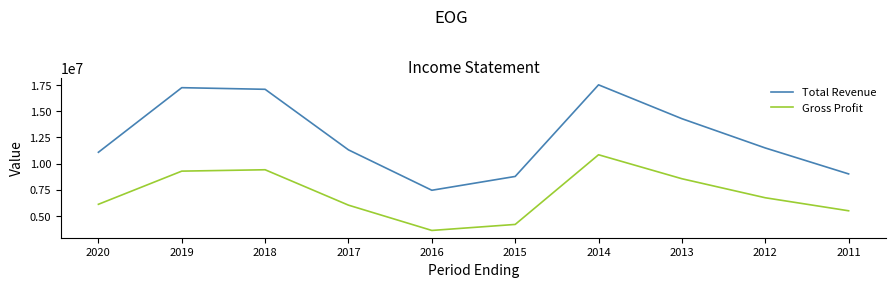

What are all the series names shown in the legend?

Total Revenue, Gross Profit